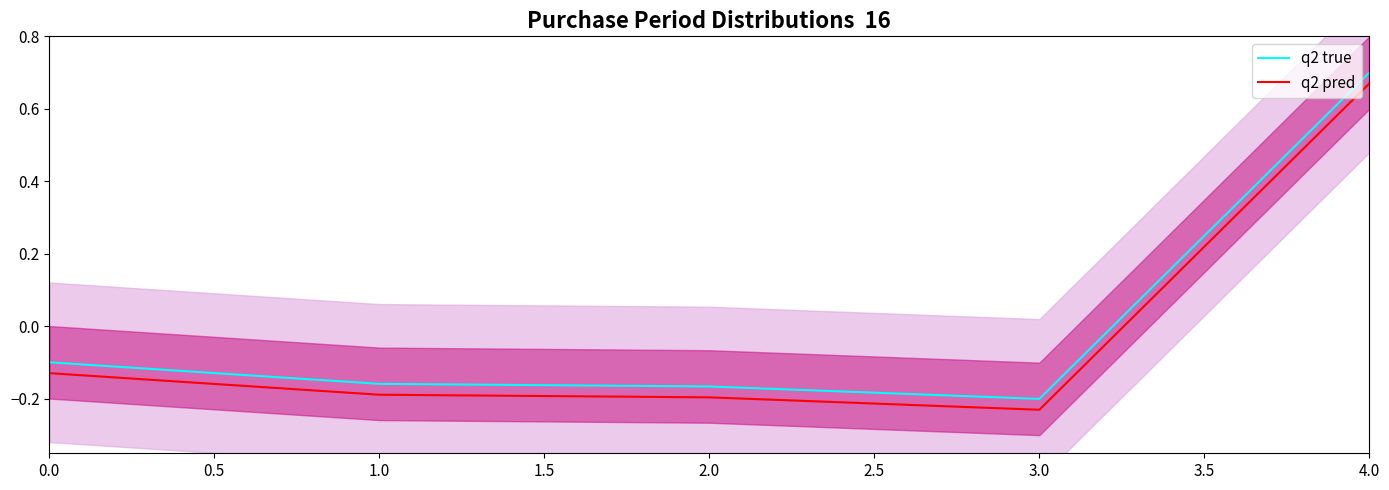

True or false: q2 pred and q2 true intersect in this chart.

False